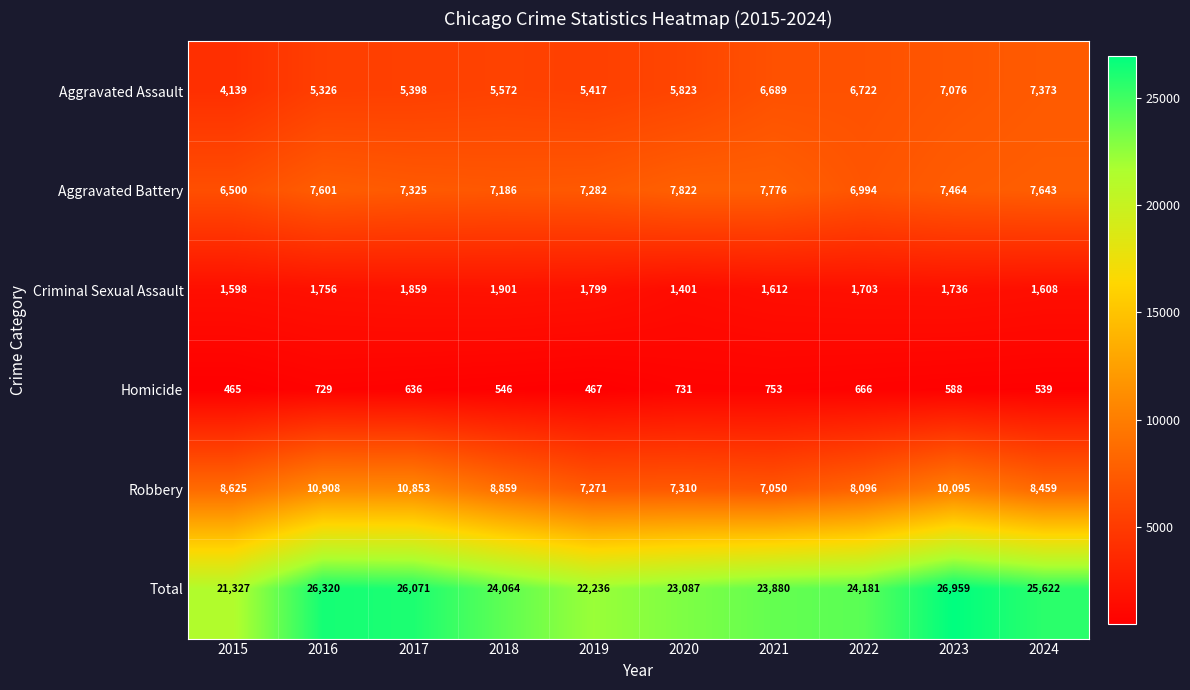

Where is Homicide nearest to the value 609?

2023